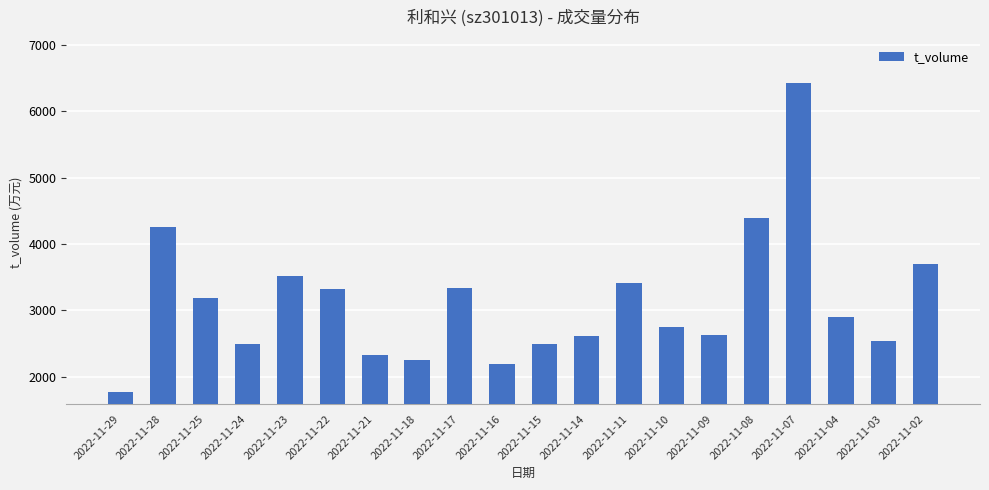

The value at 2022-11-16 is 3195. True or false?

False